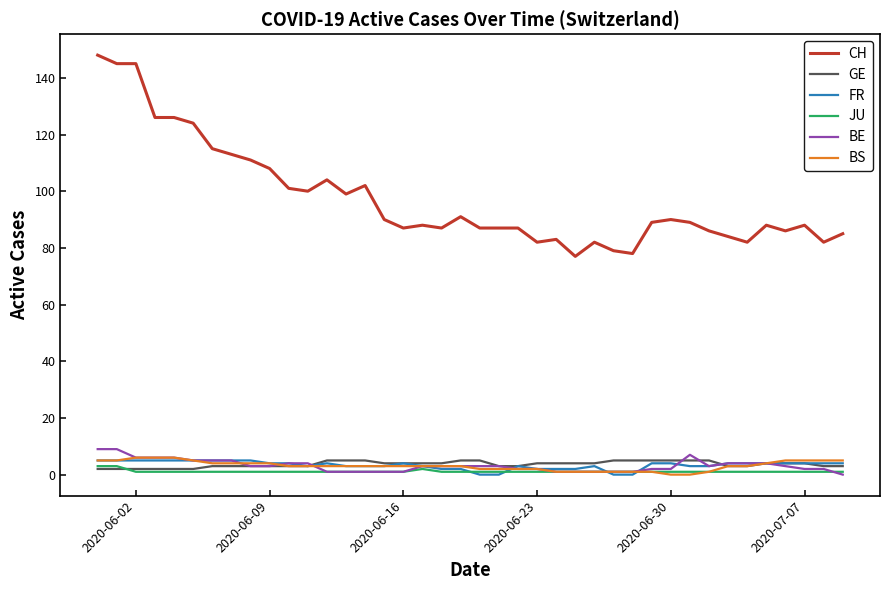

Which series has the largest range (max minus min)?

CH